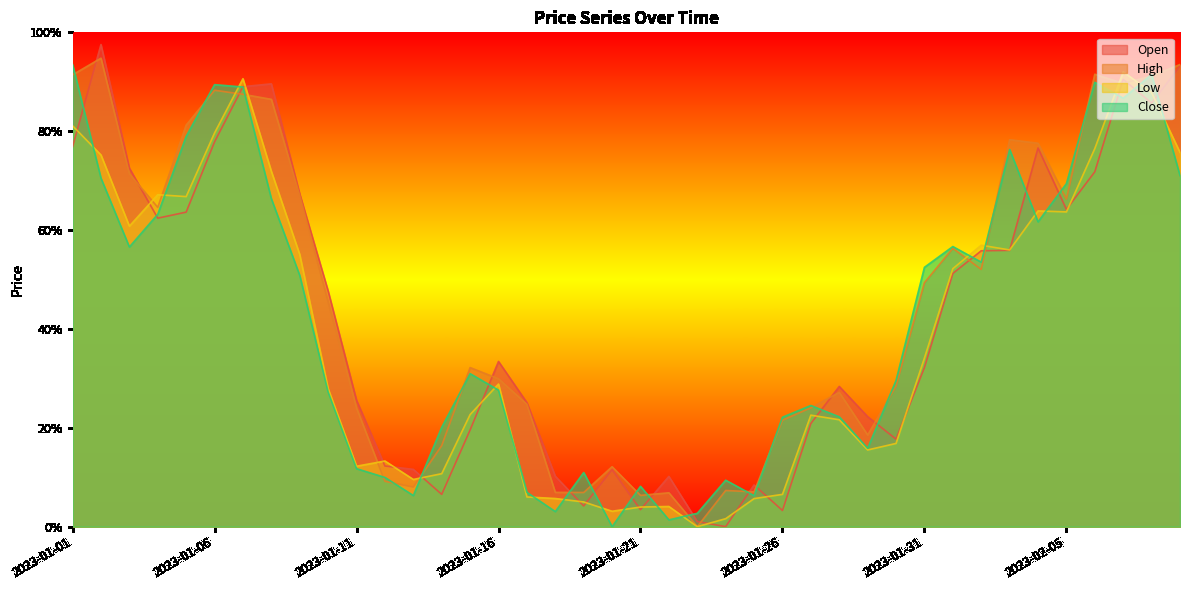

Where do High and Low first cross each other?

2023-01-03 and 2023-01-04